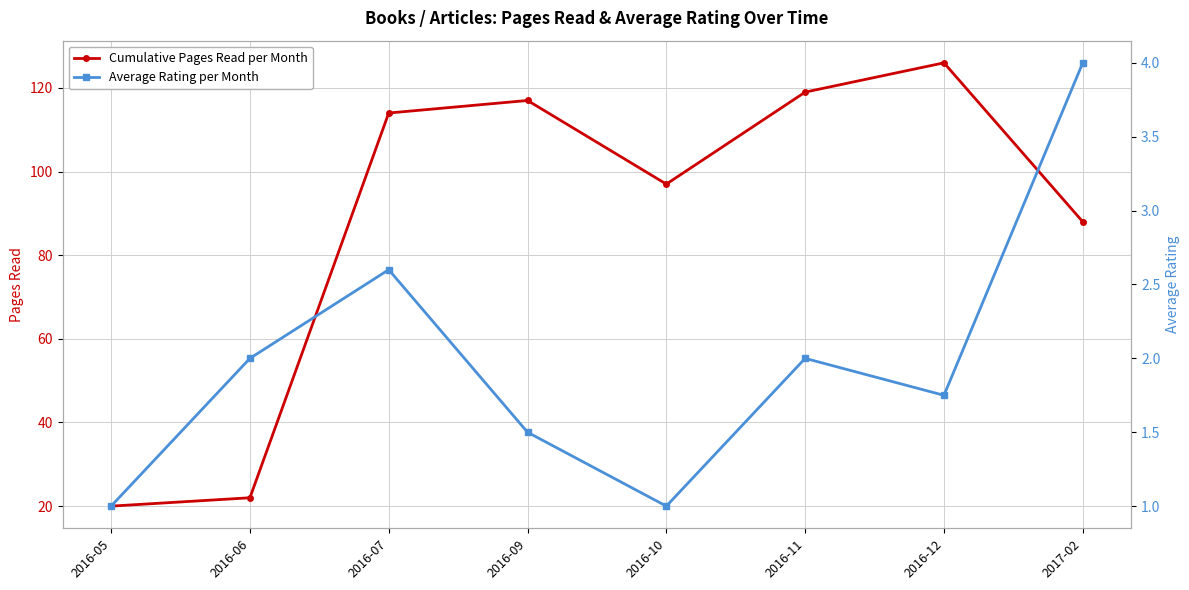

Which series has the largest range (max minus min)?

Cumulative Pages Read per Month